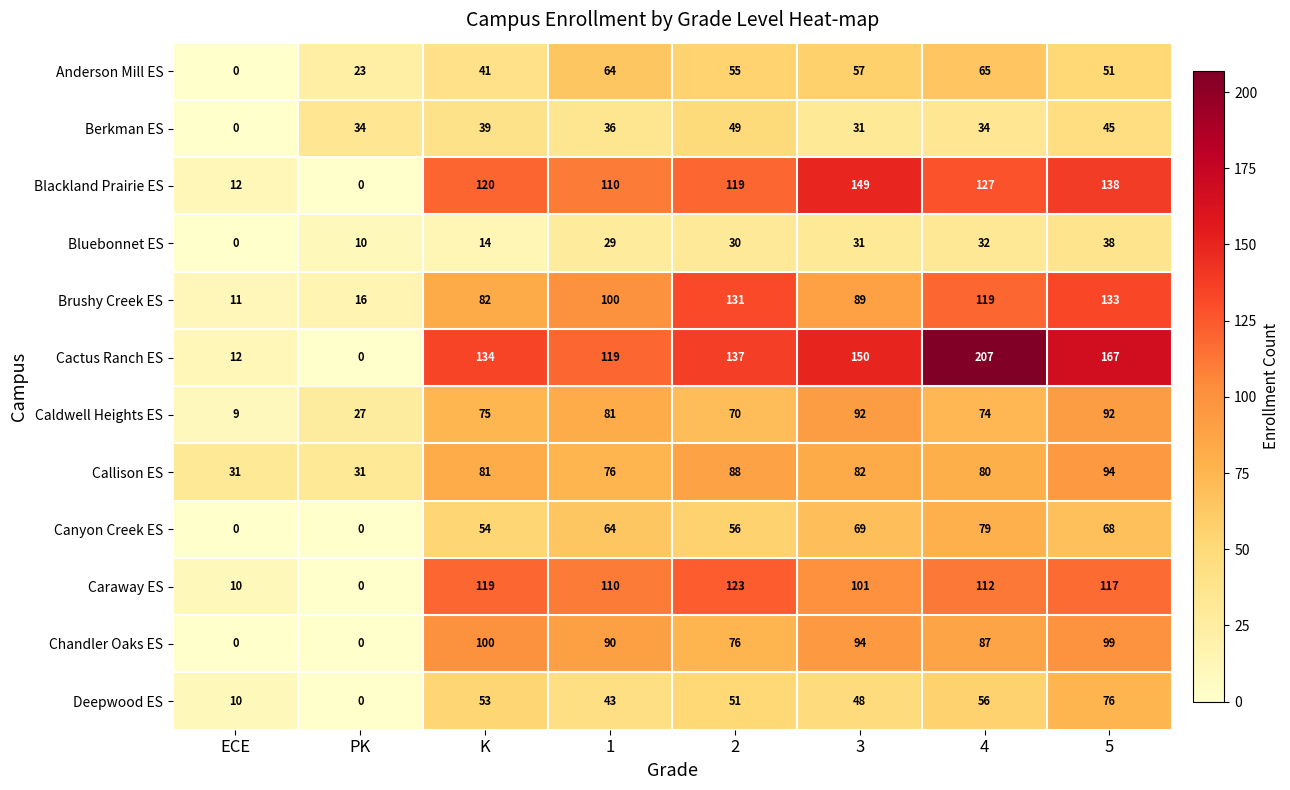

The value of Caldwell Heights ES at ECE is 13. True or false?

False